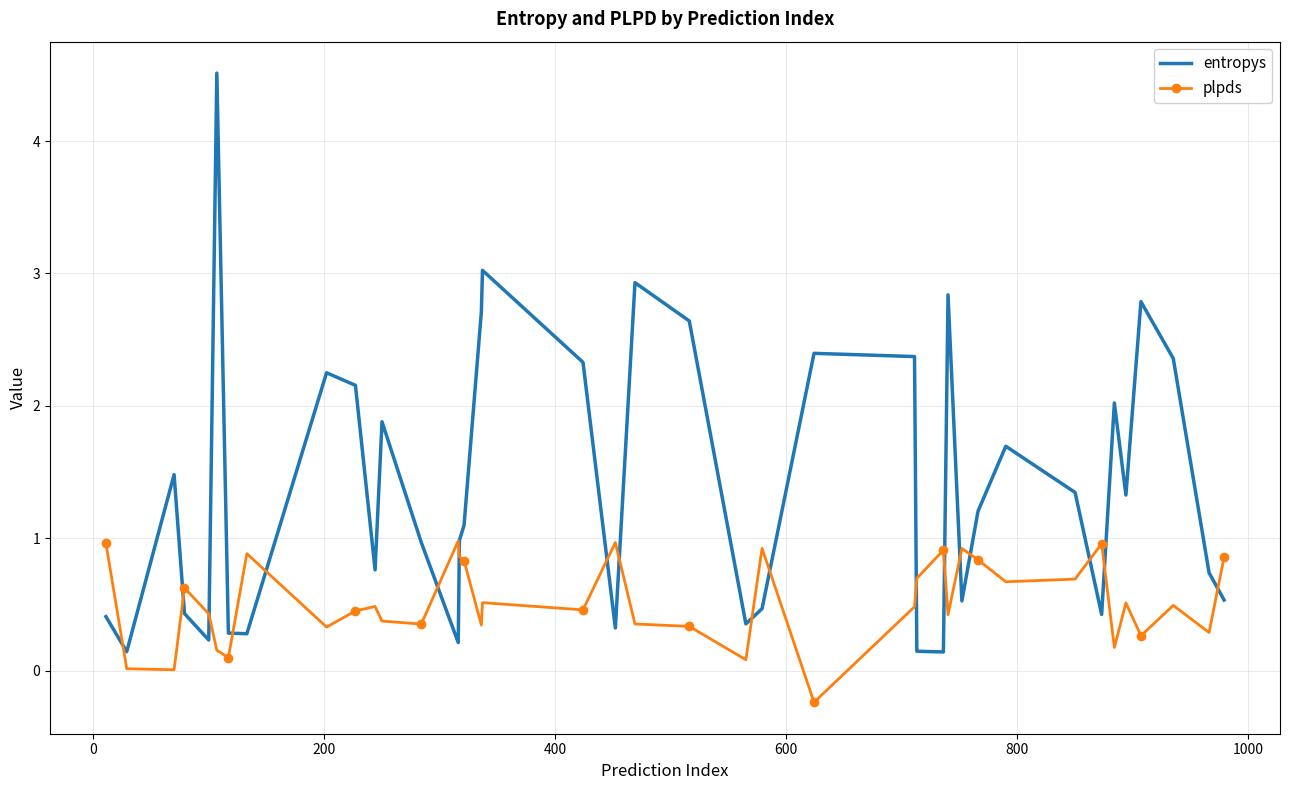

What is the maximum value for entropys?

4.5